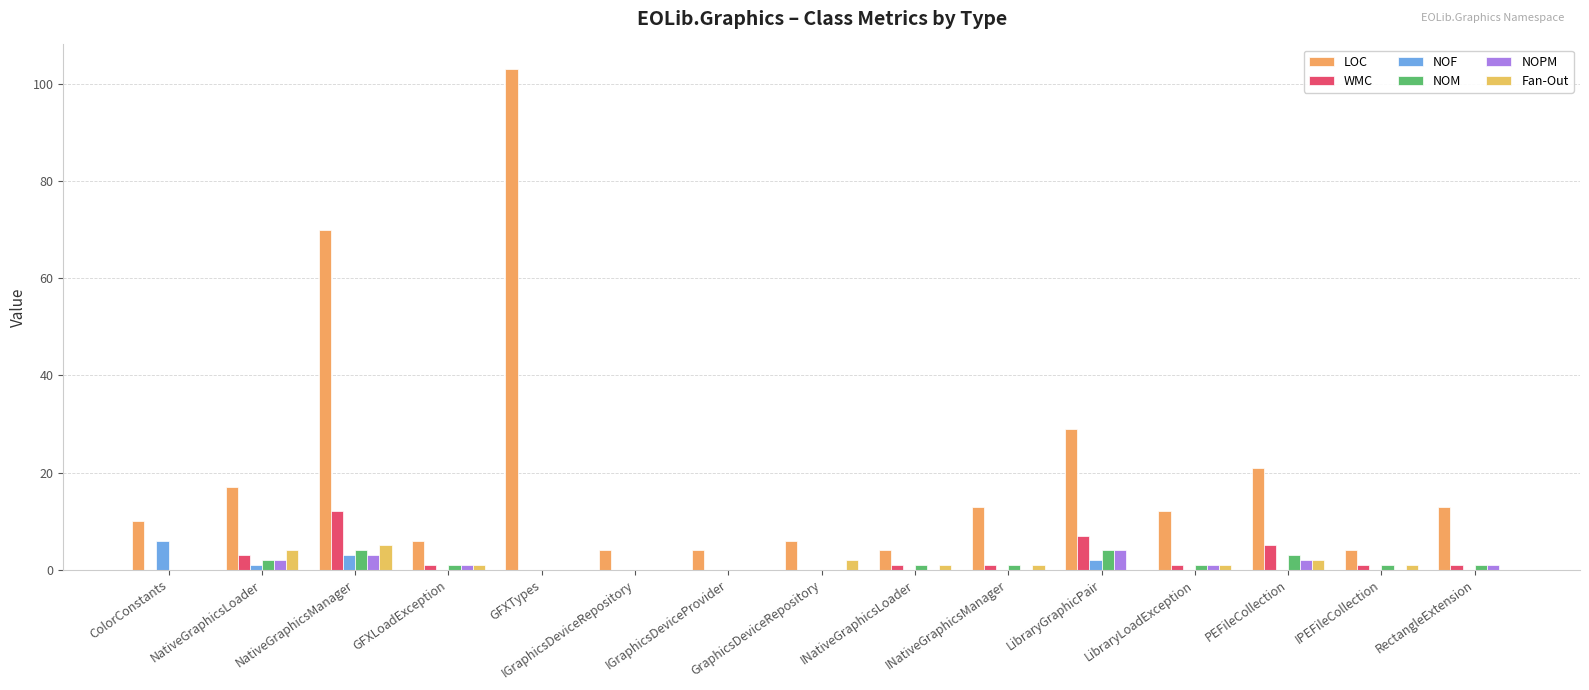

Are the bars grouped side by side (vs. stacked)?

Yes